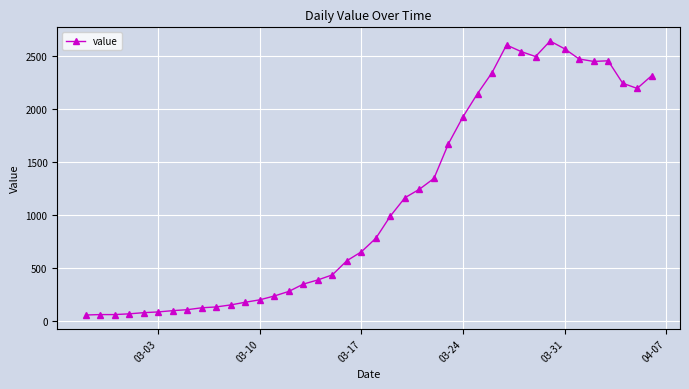

What is the minimum value shown in the chart?

61